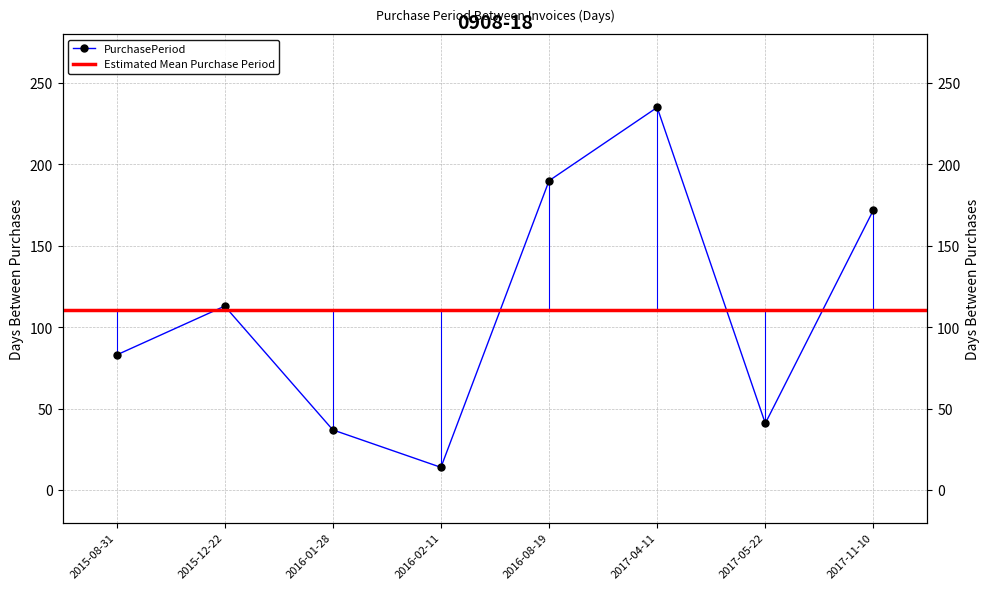

How many lines are shown in the chart?

1